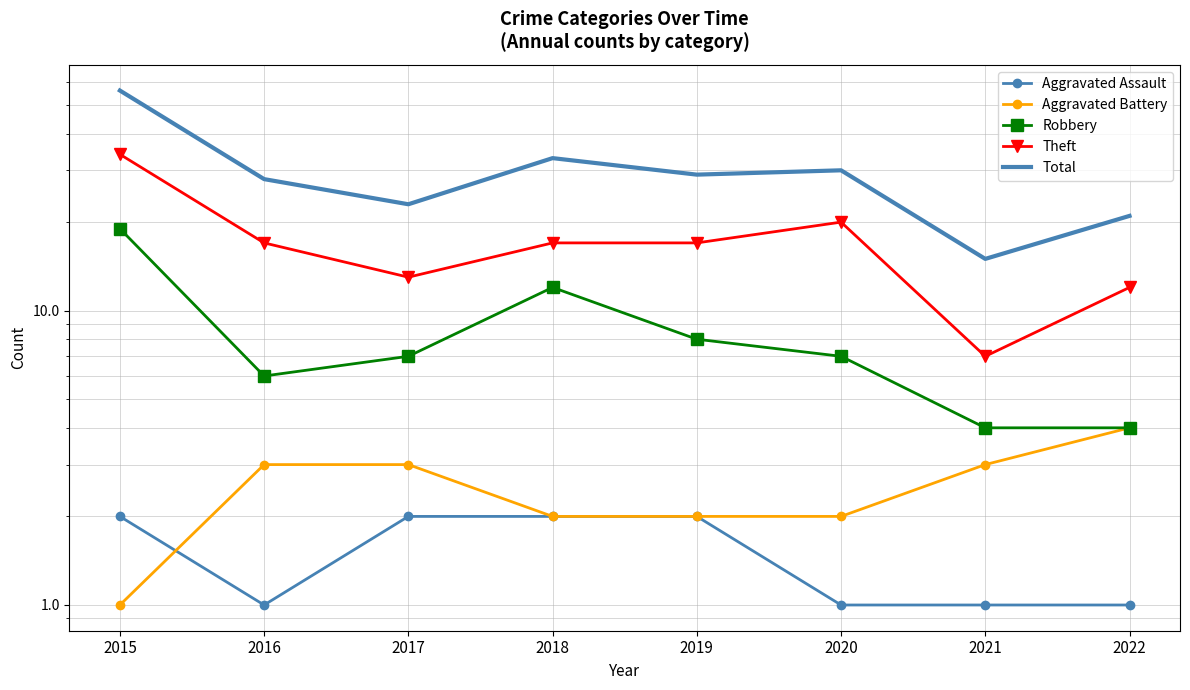

How many lines are shown in the chart?

5